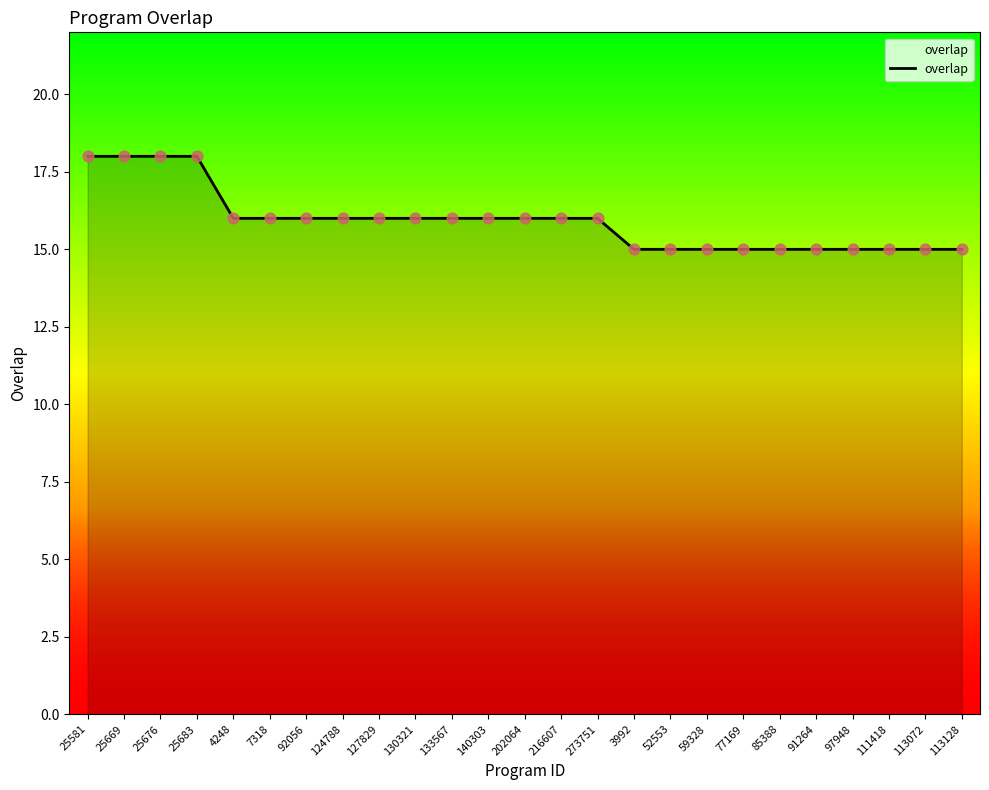

What is the ratio of the value at 25669 to the value at 92056?

1.1